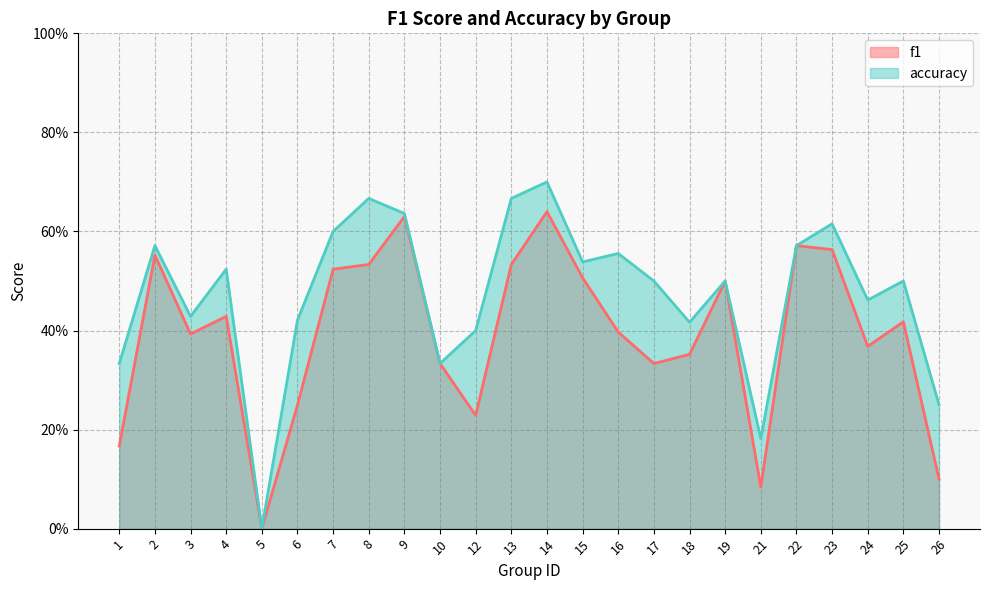

What is the difference between the second highest and minimum values in the f1 series?

0.6